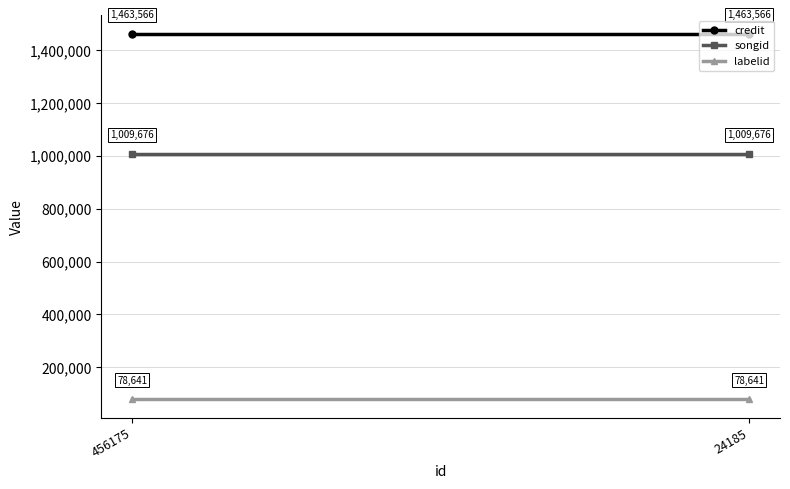

Rank the categories by songid value from highest to lowest.

456175, 24185